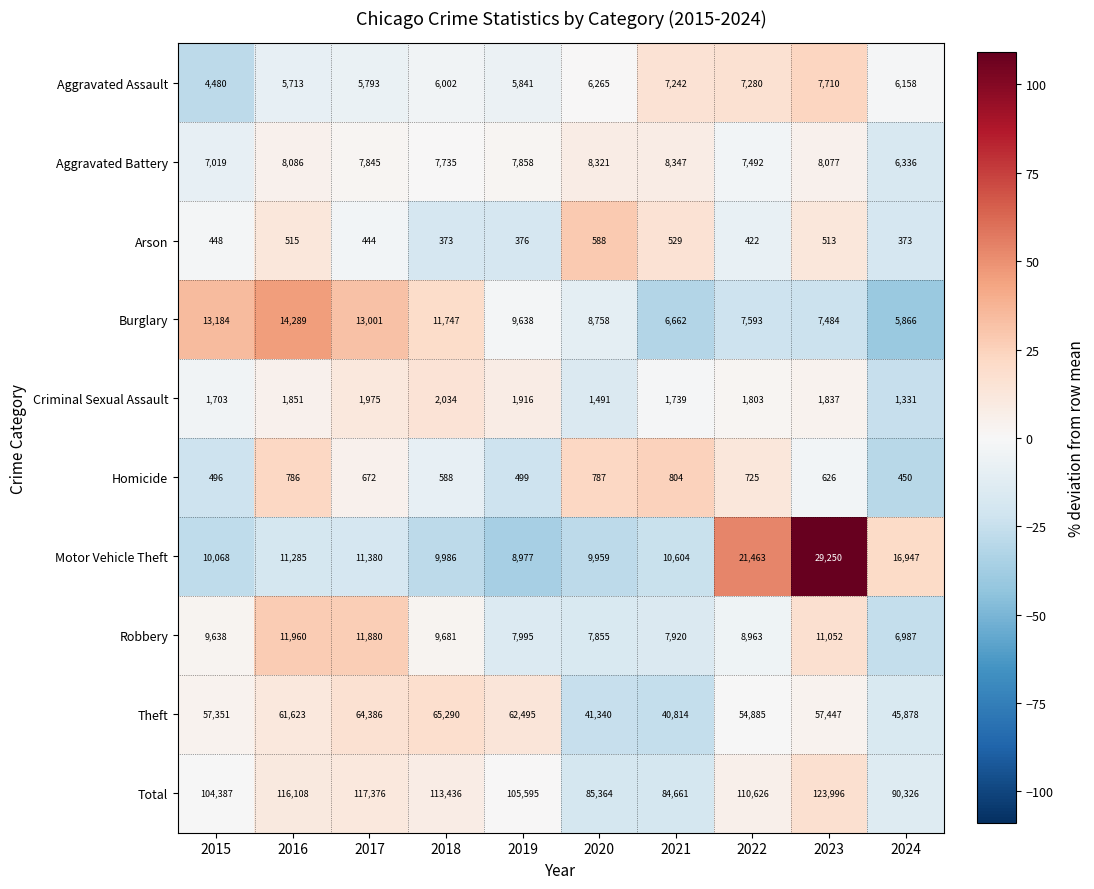

What is the approximate value of Theft at 2023, to the nearest 10?

57450